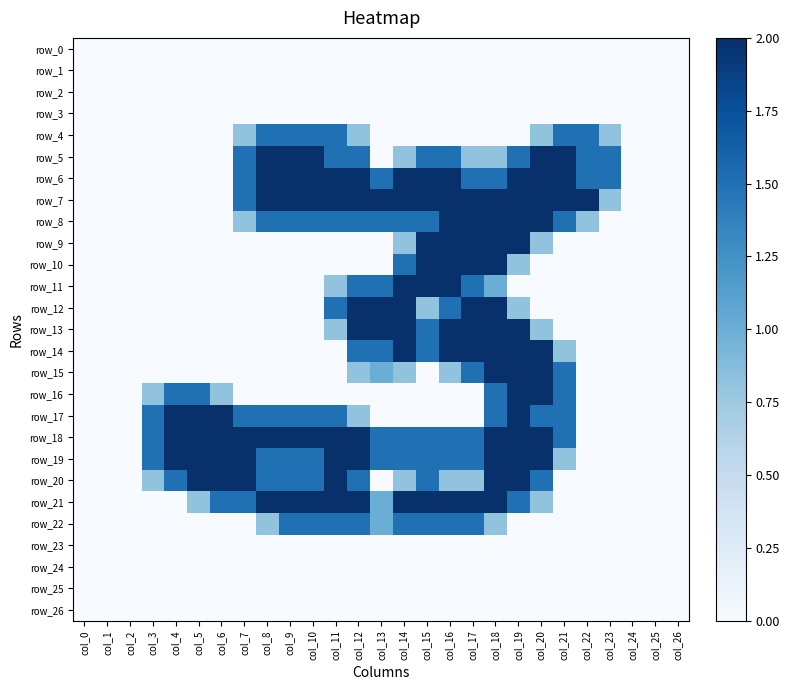

What is the difference between the second highest and second lowest values in the row_17 series?

2.0